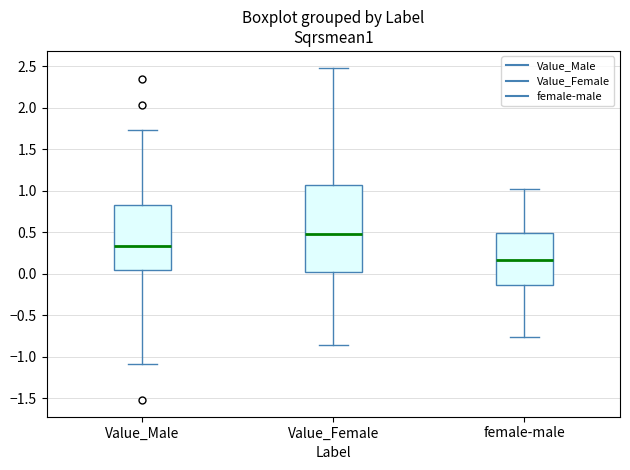

Reading left to right, read every box against the y-axis: the position of its median line, the range the box covers, and the ends of its whiskers. The values are not printed on the chart, so give them approximately, as read against the axis.

Value_Male: median 0.35, box 0.05 to 0.85, whiskers -1.10 to 1.75
Value_Female: median 0.50, box 0.00 to 1.05, whiskers -0.85 to 2.50
female-male: median 0.15, box -0.15 to 0.50, whiskers -0.75 to 1.00